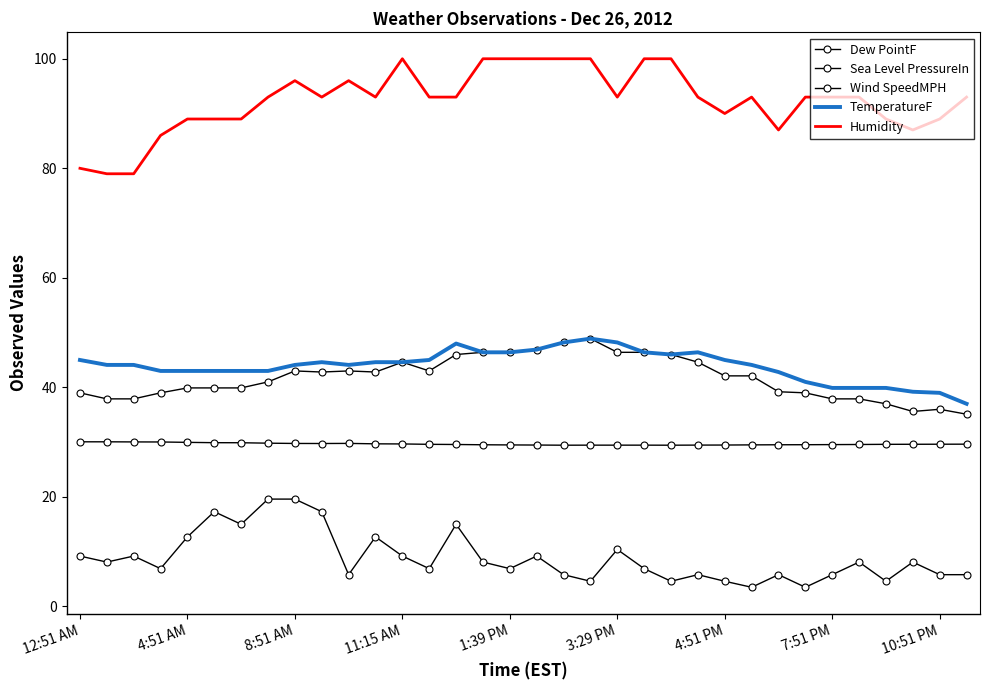

Does the chart have visible grid lines?

No